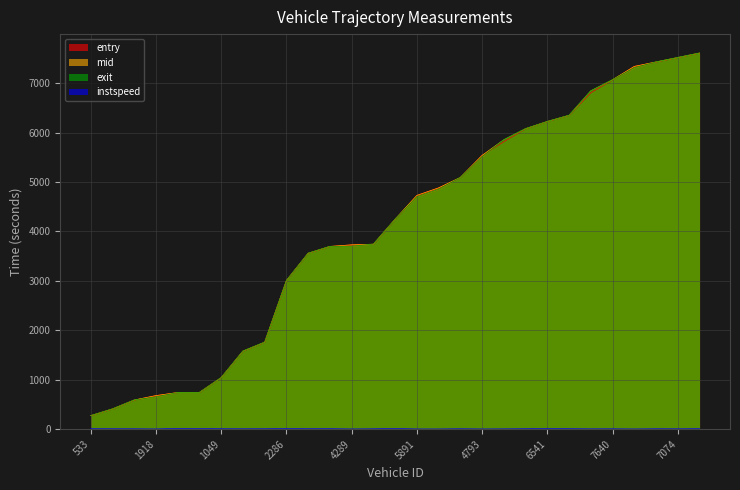

Where is instspeed nearest to the value 10?

533